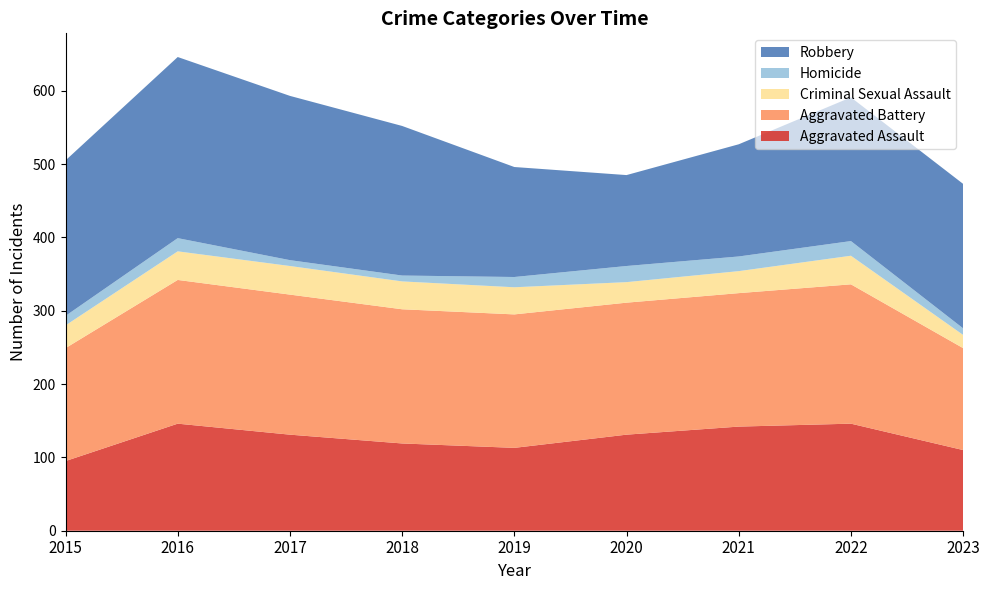

Reading left to right, list all the values displayed in this chart.

Aggravated Assault: 95	146	131	119	113	131	142	146	110
Aggravated Battery: 154	196	191	183	182	180	182	190	139
Criminal Sexual Assault: 31	39	39	38	37	28	30	39	18
Homicide: 13	18	8	8	14	22	20	20	9
Robbery: 212	247	224	204	150	124	153	196	197